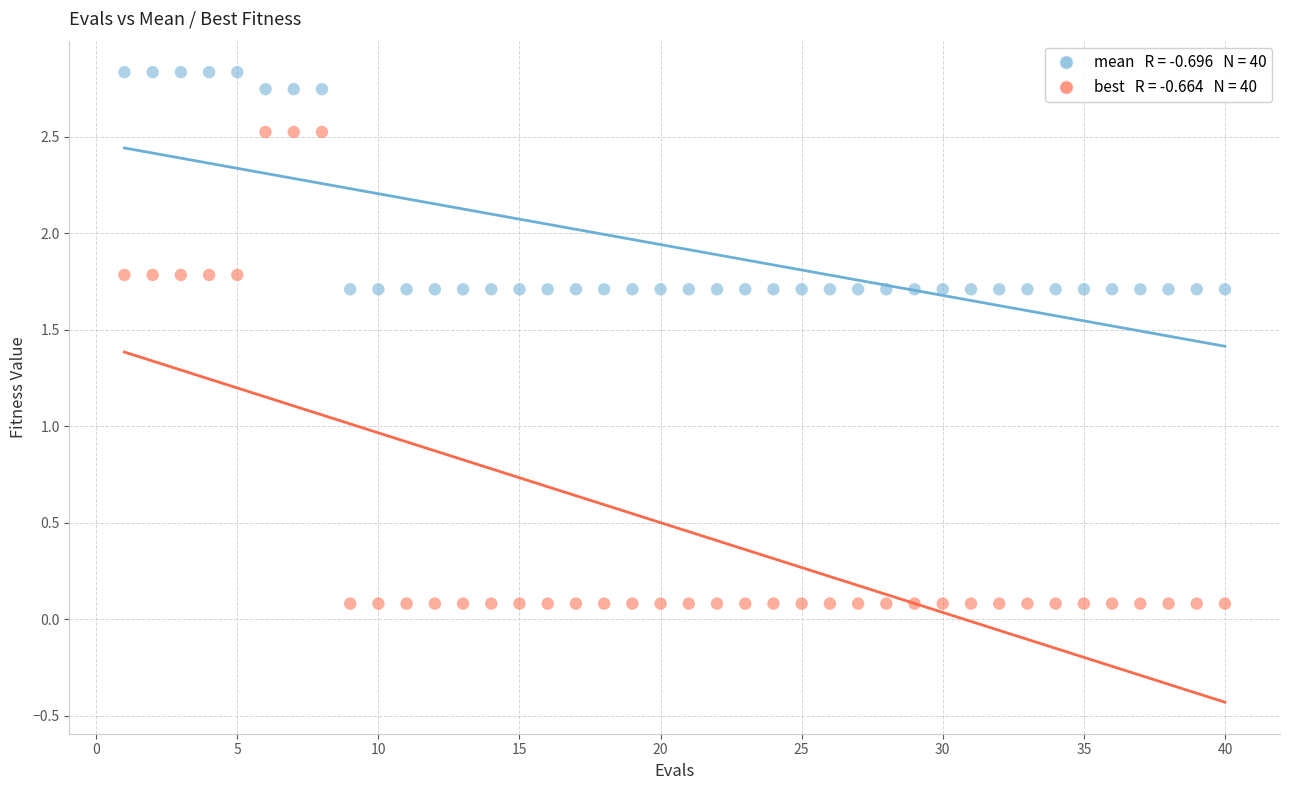

Across all data points, what is the range of Y values (max minus min)?

2.8